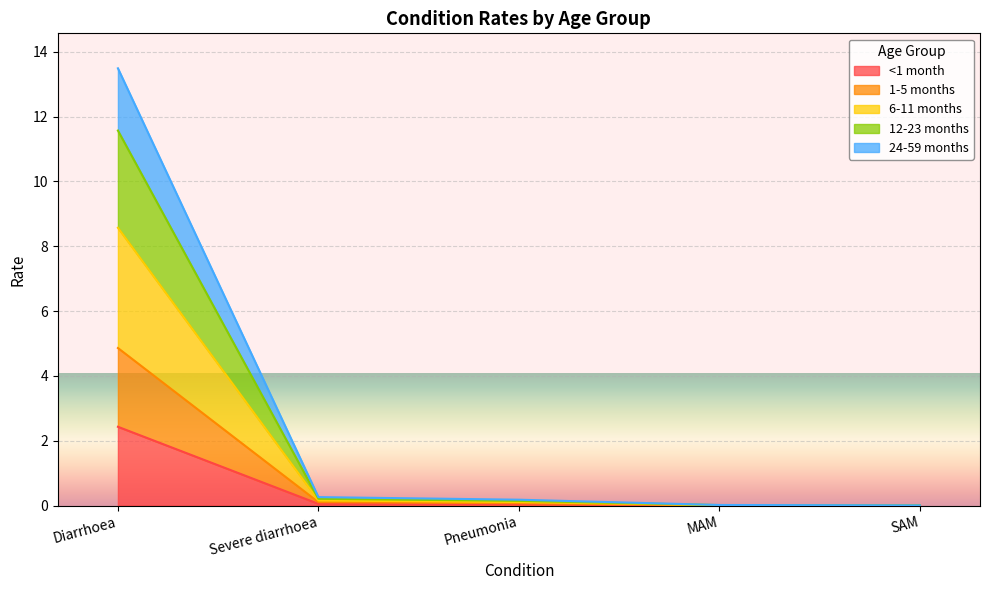

Is the value of 6-11 months at SAM greater than the value of <1 month at Diarrhoea?

No